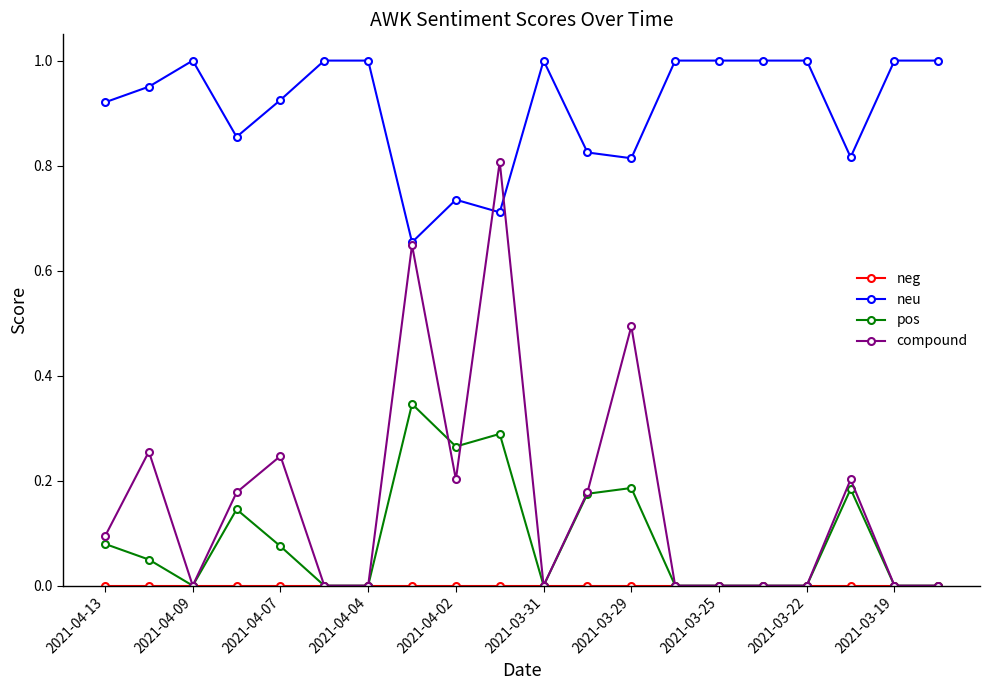

True or false: compound has more than 0 interior local peaks.

True